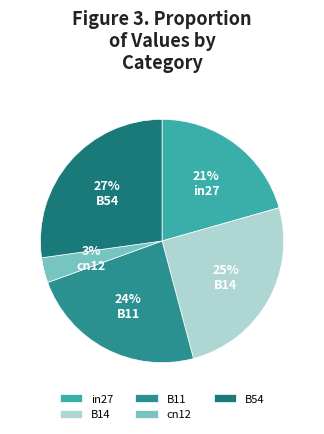

Between B11 and B54, which is larger?

B54